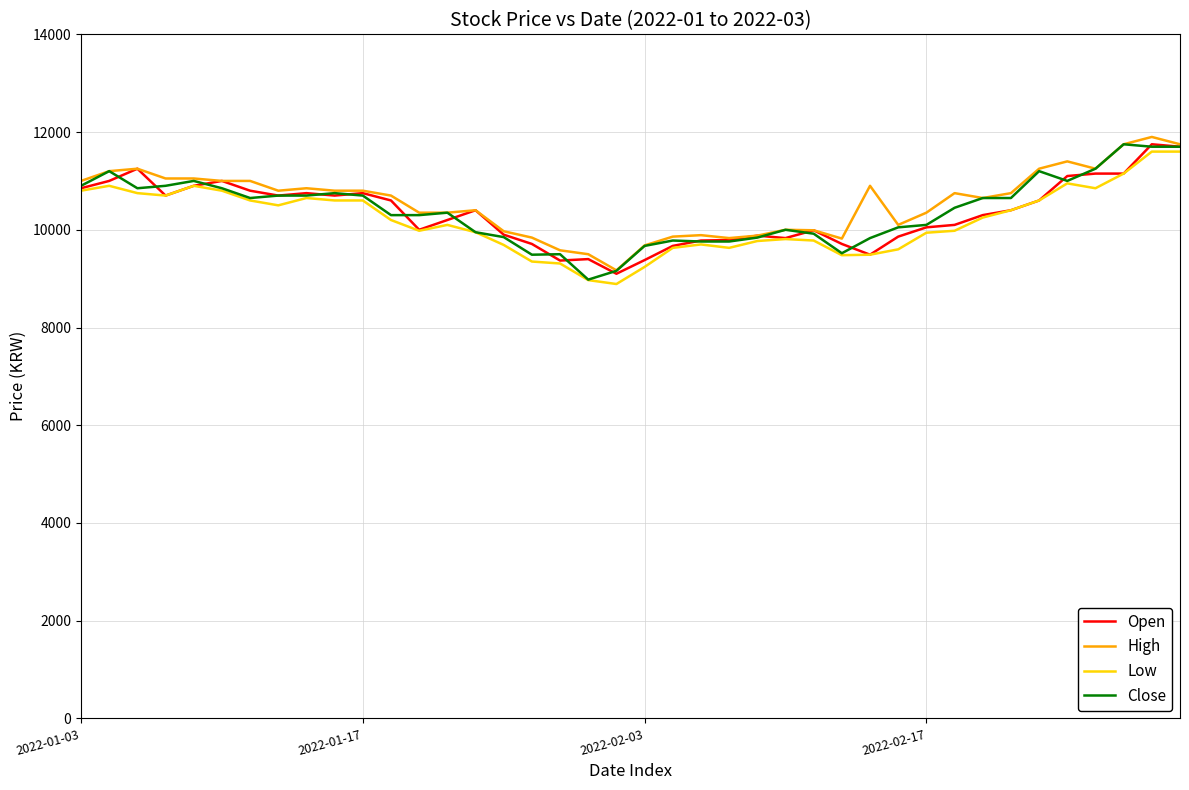

True or false: Open and Close cross at least once.

True